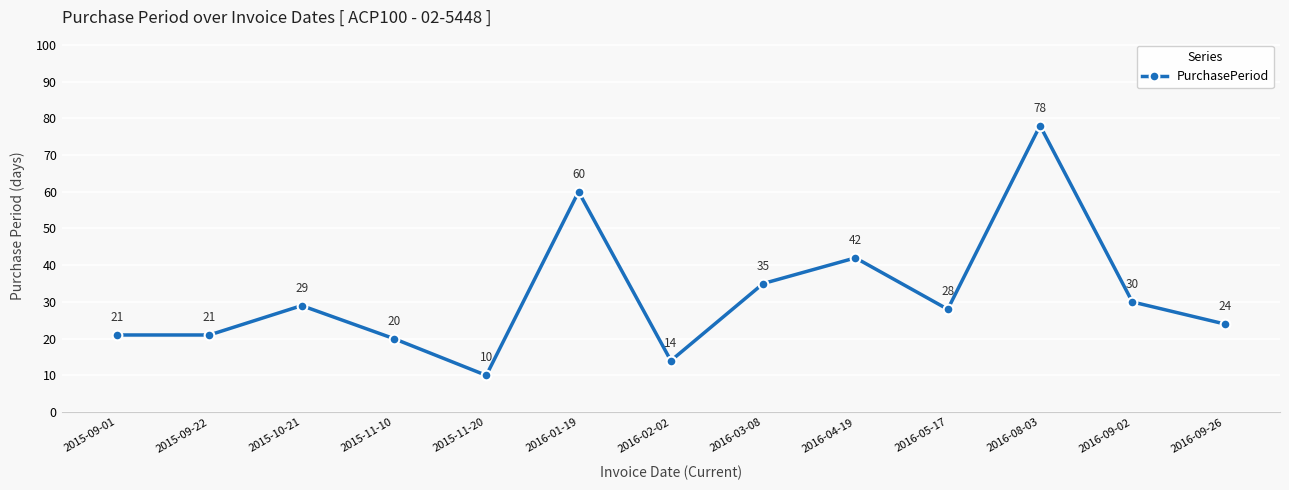

What is the label of the 11th point from the right?

2015-10-21